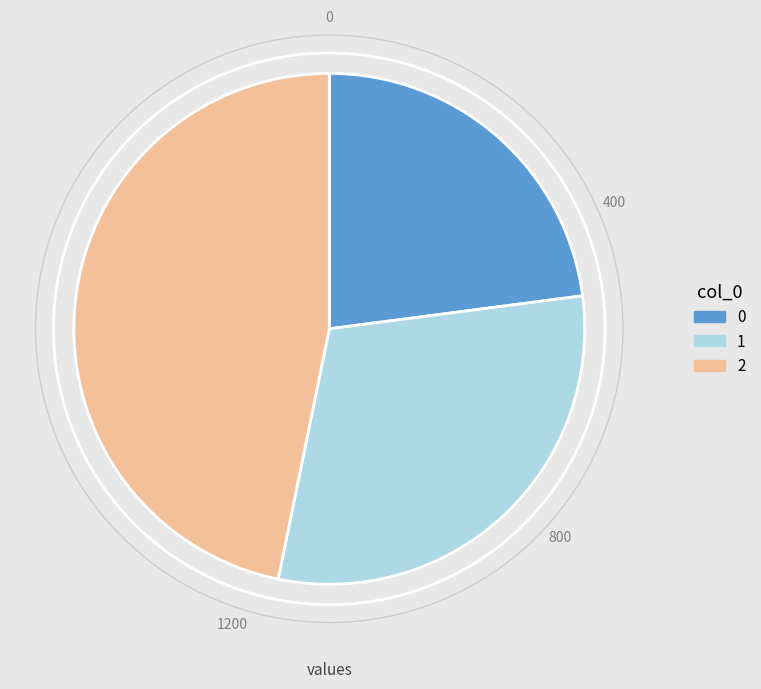

Is the sum of 2 and 0 greater than half?

Yes